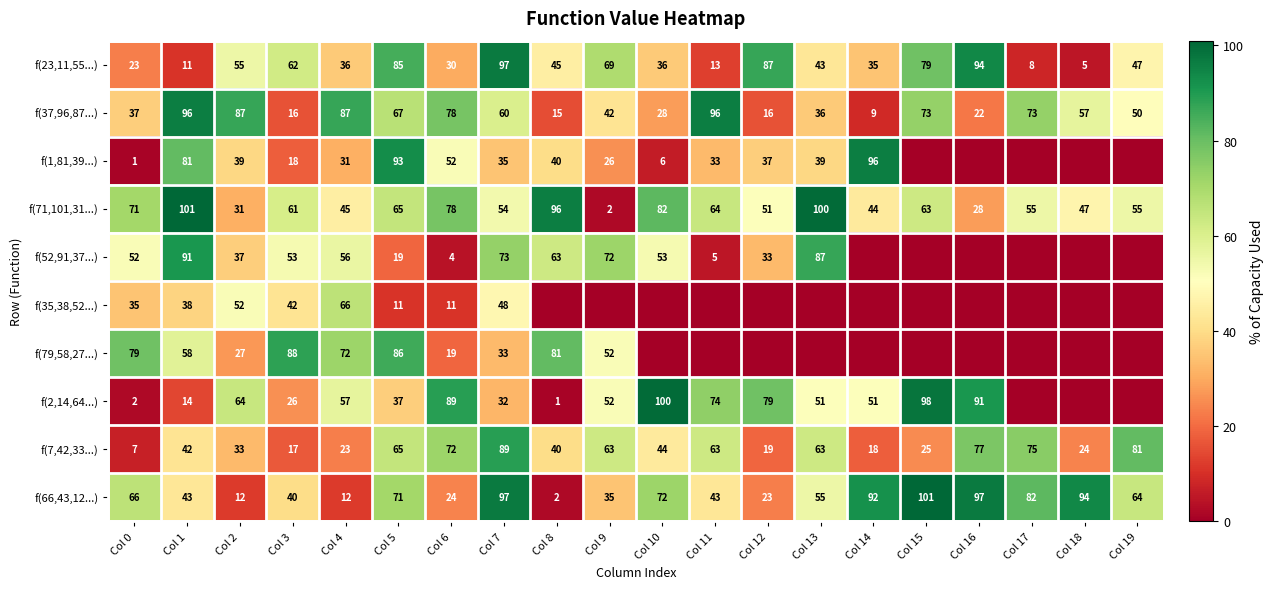

The value of f(7,42,33...) at Col 7 is 116. True or false?

False